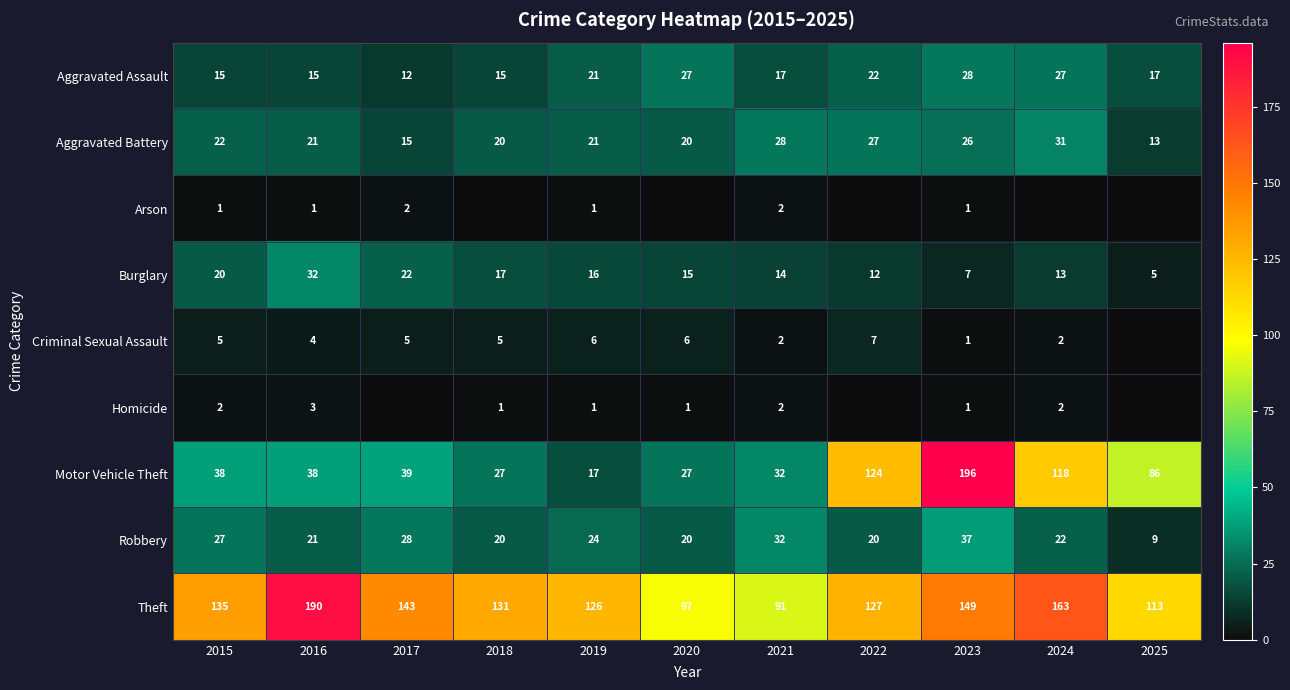

Is the value of Aggravated Battery at 2018 greater than the value of Theft at 2016?

No